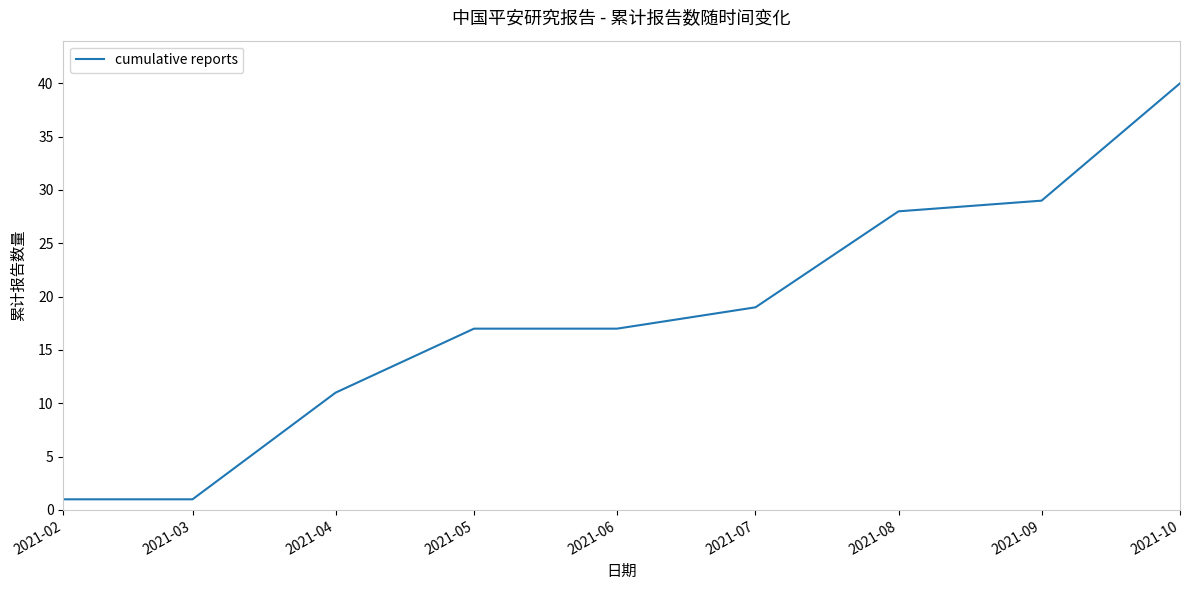

What is the greatest value displayed?

40